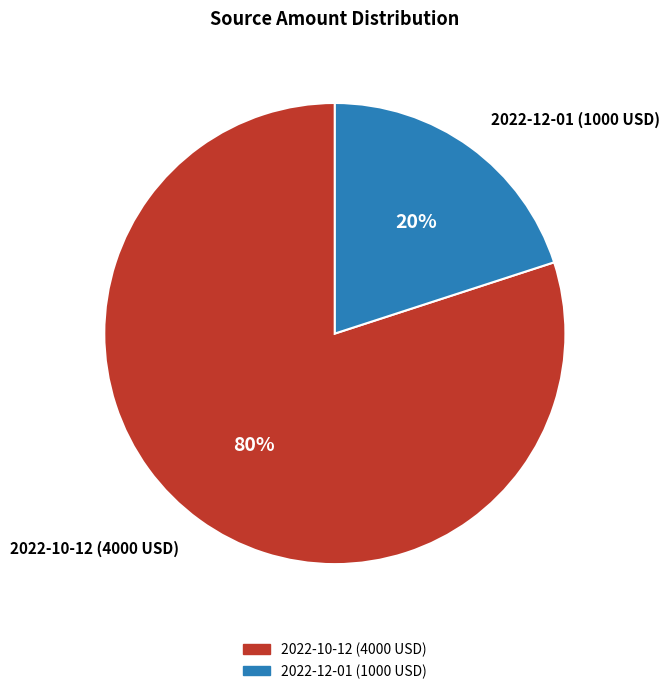

Do 2022-10-12 (4000 USD) and 2022-12-01 (1000 USD) together represent more than half of the pie?

Yes